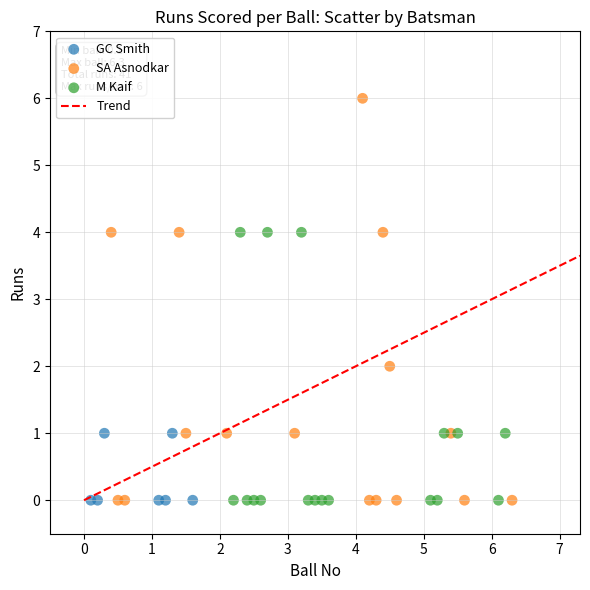

Which series contains the highest Y value?

SA Asnodkar